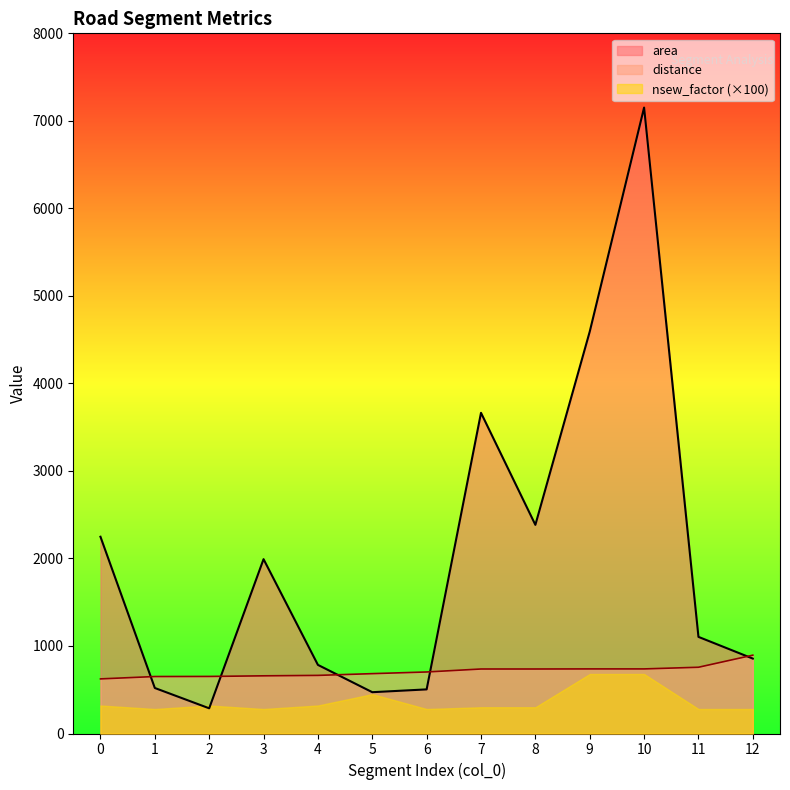

Which series has the largest range (max minus min)?

area